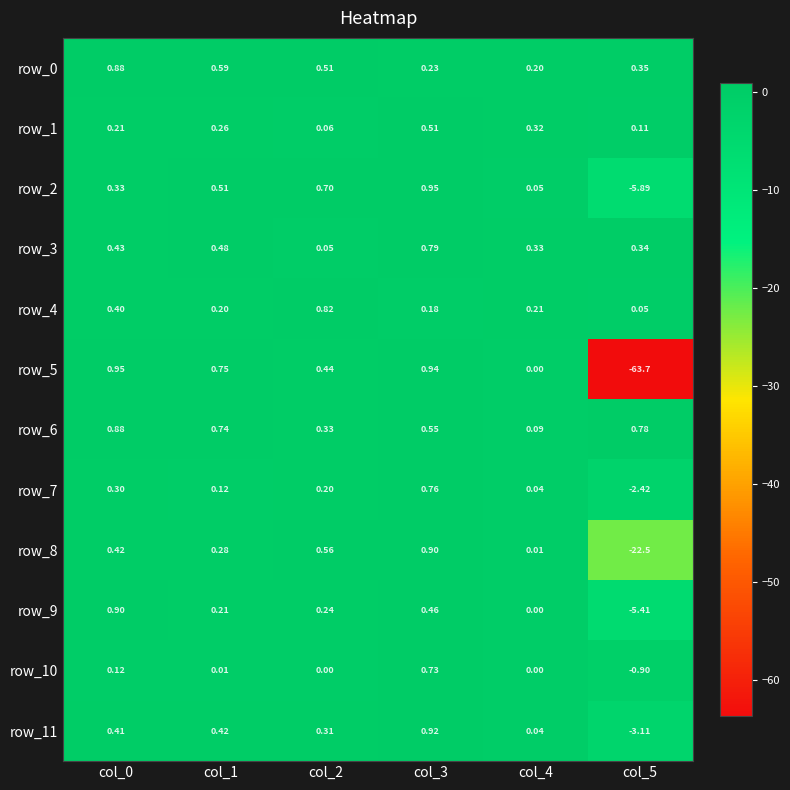

The value of row_8 at col_0 is 0.4. True or false?

True